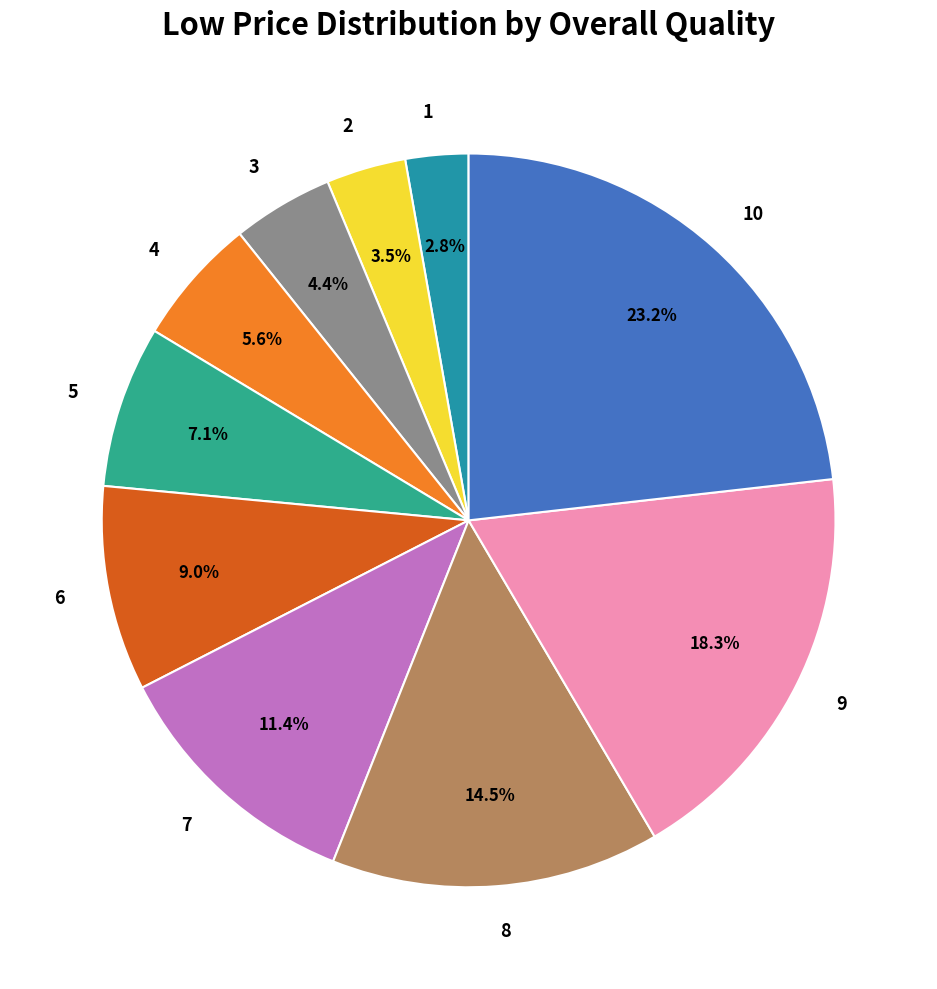

Which slice is the smallest?

1